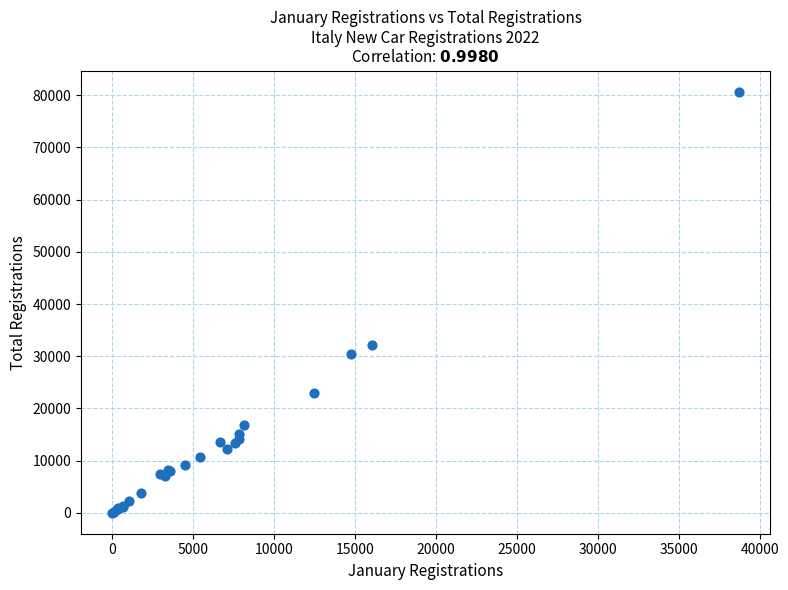

What Y value in the scatter plot is closest to 40370?

32099